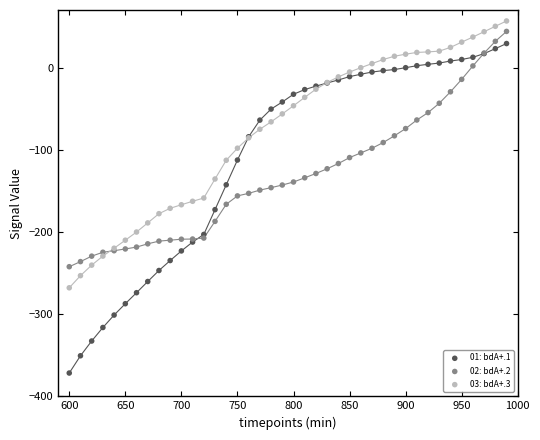

What is the X range (max minus min) for the scatter plot?

390.0